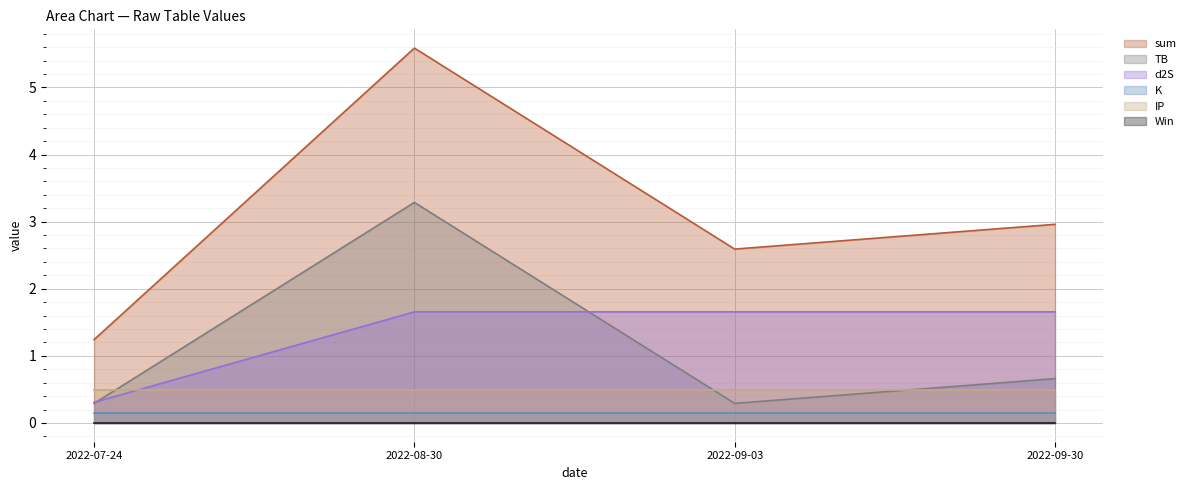

True or false: sum and TB cross at least once.

False